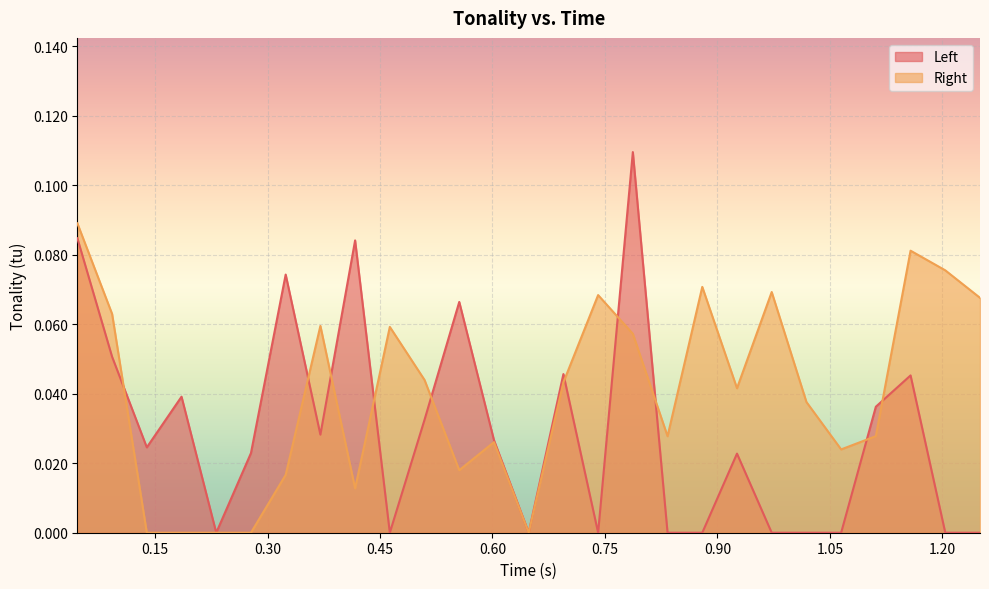

In Right, how many points are lower than both neighbors (excluding endpoints)?

6